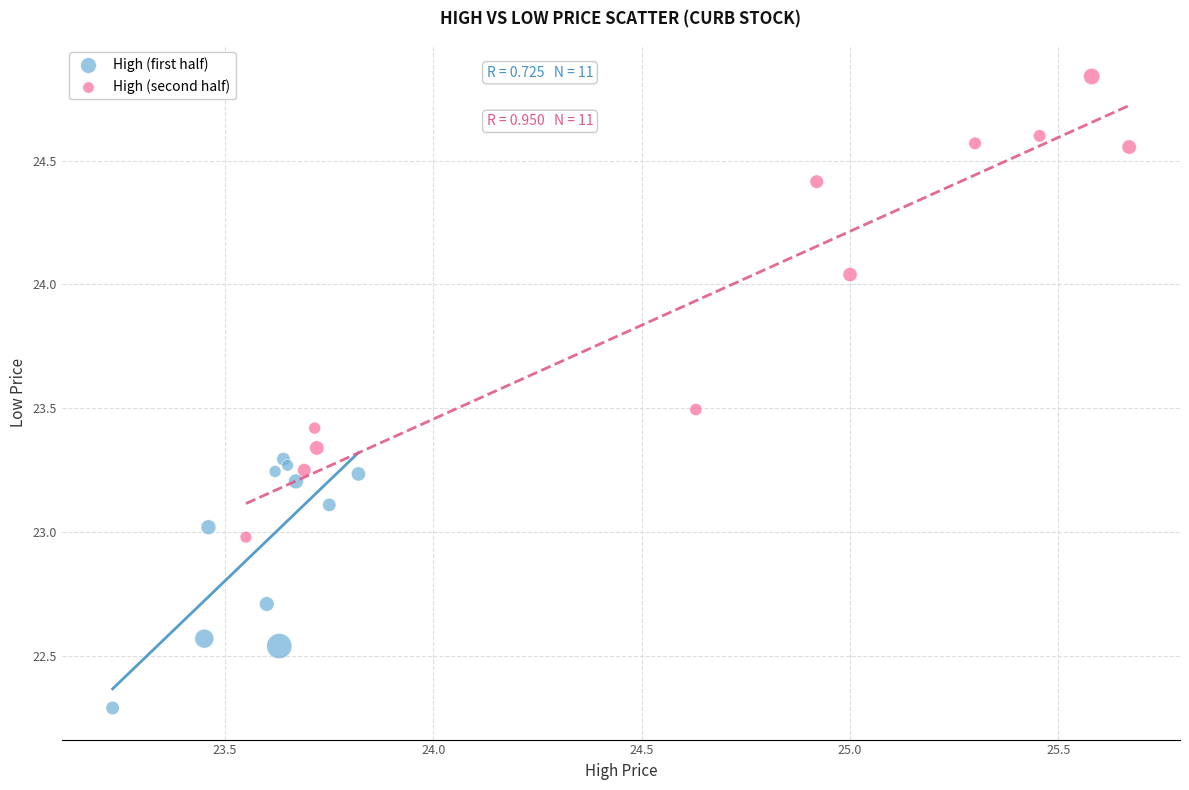

Which series contains the lowest Y value?

High (first half)